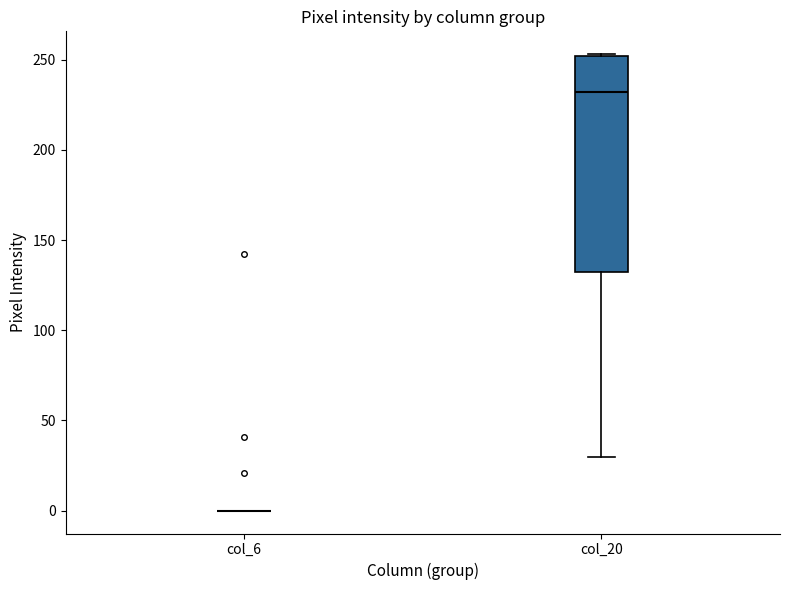

Reading left to right, transcribe this box plot: for each box, give where its median line is, the range the box spans, and where its two whiskers end, as read against the y-axis. The values are not printed on the chart, so give them approximately, as read against the axis.

col_6: box collapsed to a line at 0, whiskers 0 to 0
col_20: median 230, box 130 to 250, whiskers 30 to 255